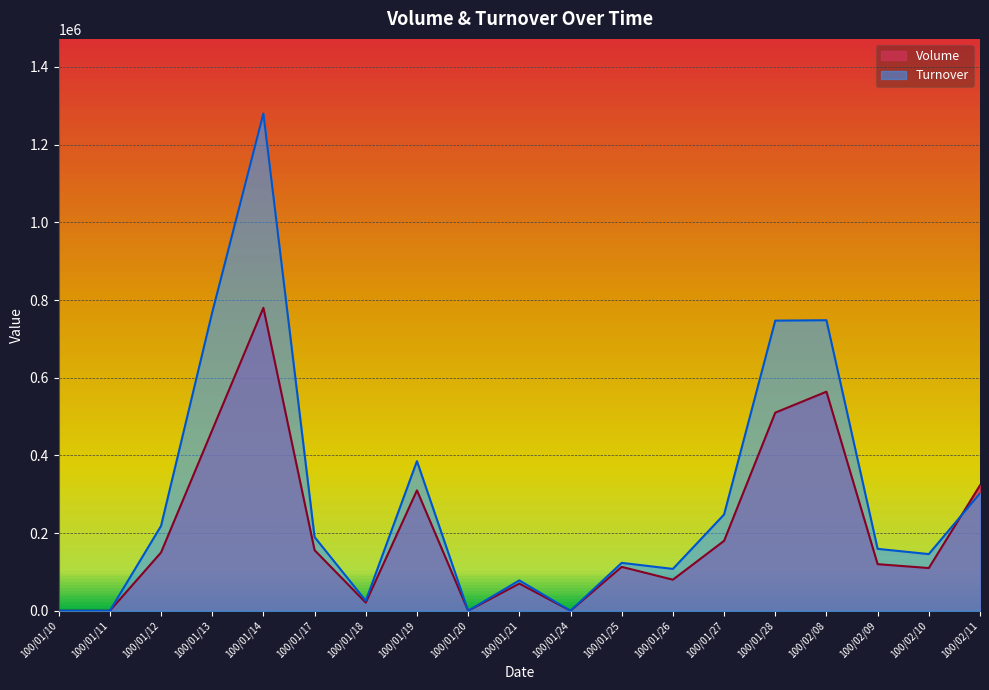

What position from the left is 100/01/24?

11